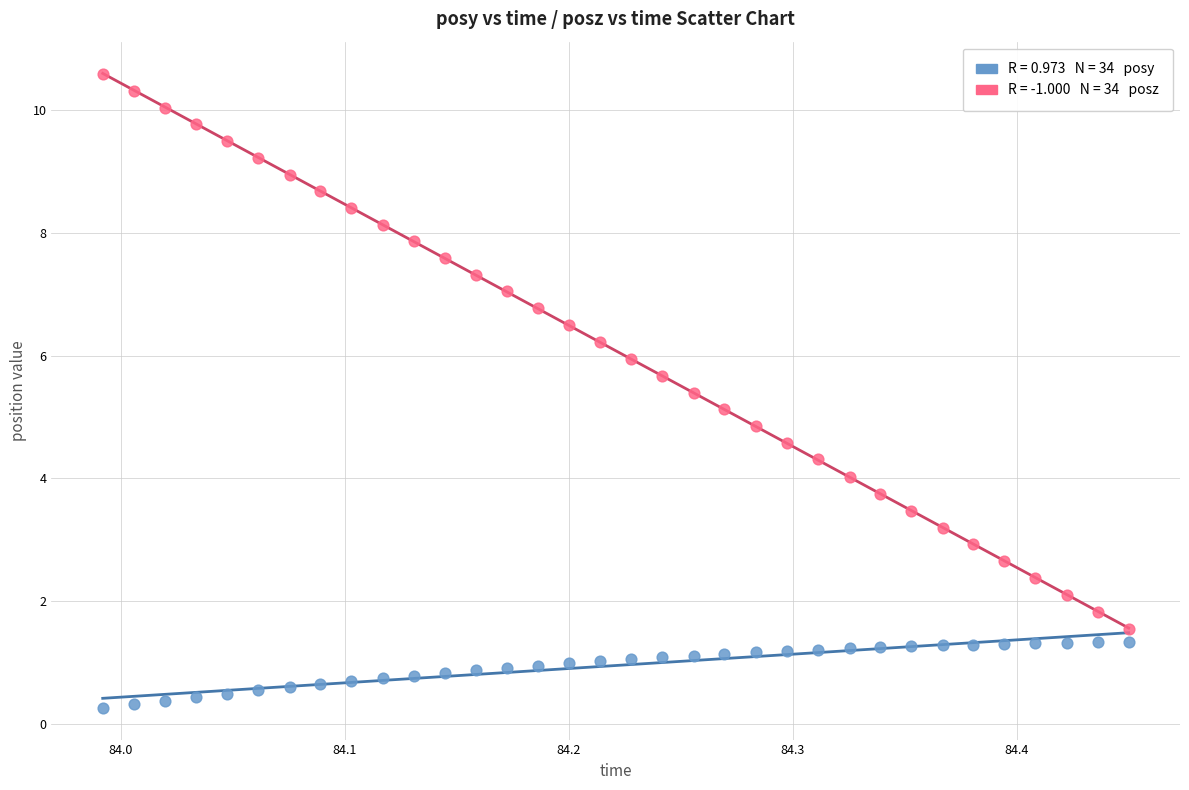

Across all data points, what is the range of Y values (max minus min)?

10.3